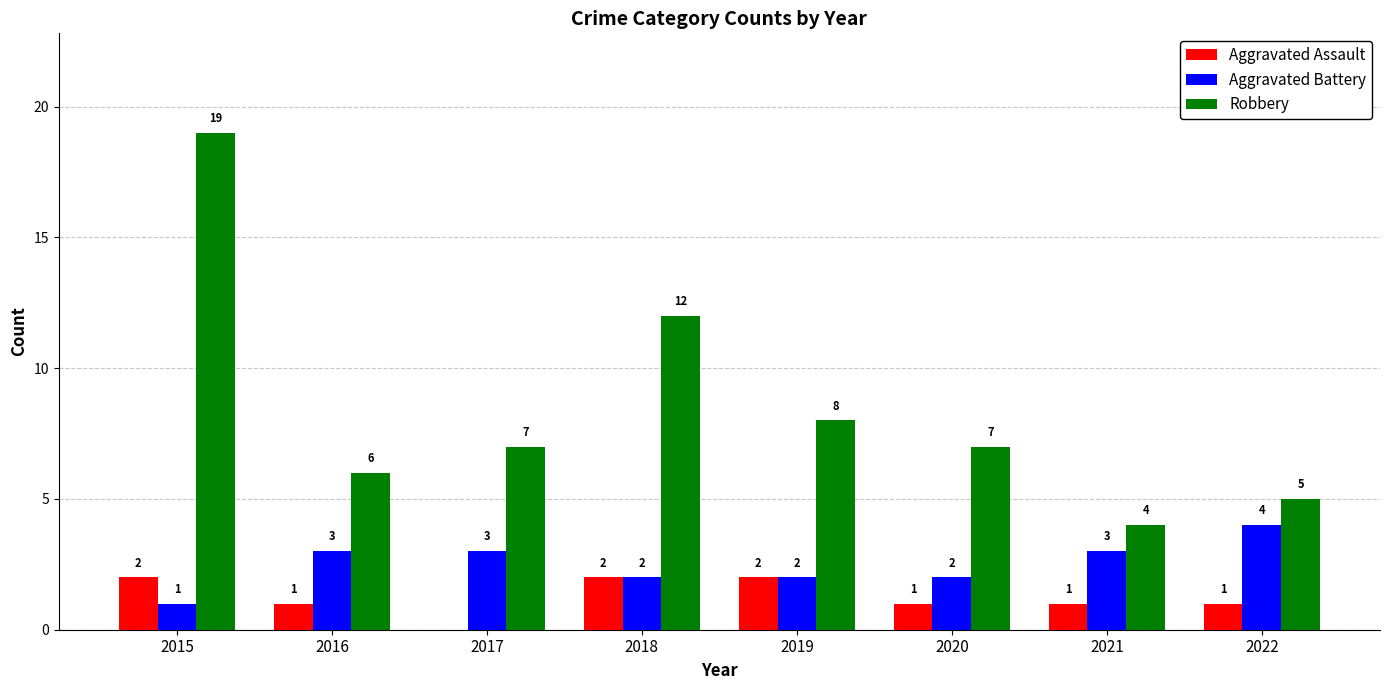

Which series has the largest total across all categories?

Robbery